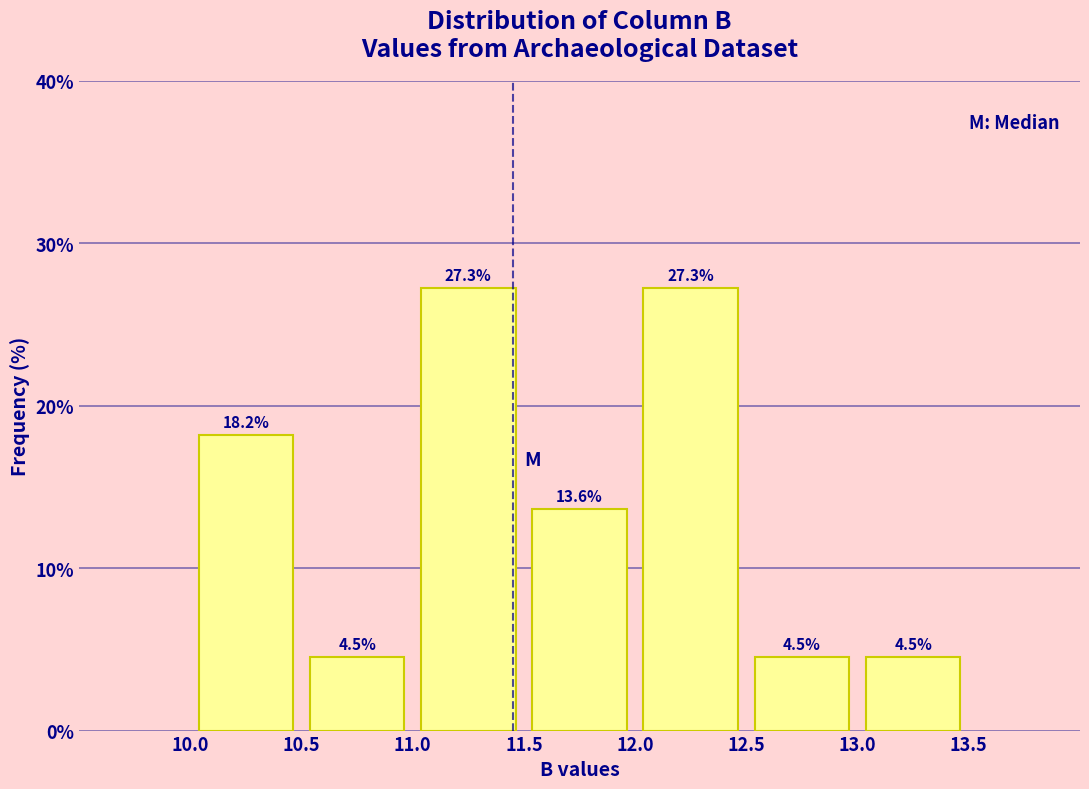

Reading left to right, list every bar in this chart as the range it spans on the x-axis followed by its height.

10.0 to 10.5: 18.2
10.5 to 11.0: 4.5
11.0 to 11.5: 27.3
11.5 to 12.0: 13.6
12.0 to 12.5: 27.3
12.5 to 13.0: 4.5
13.0 to 13.5: 4.5